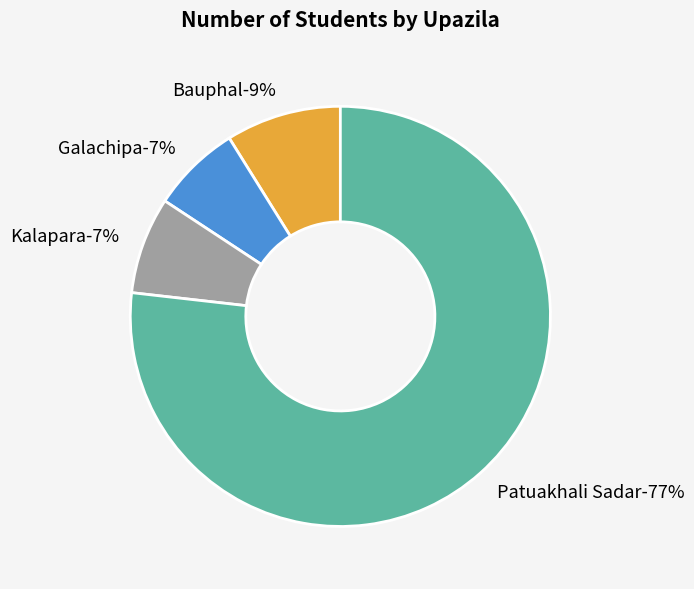

How many segments does this pie chart have?

4